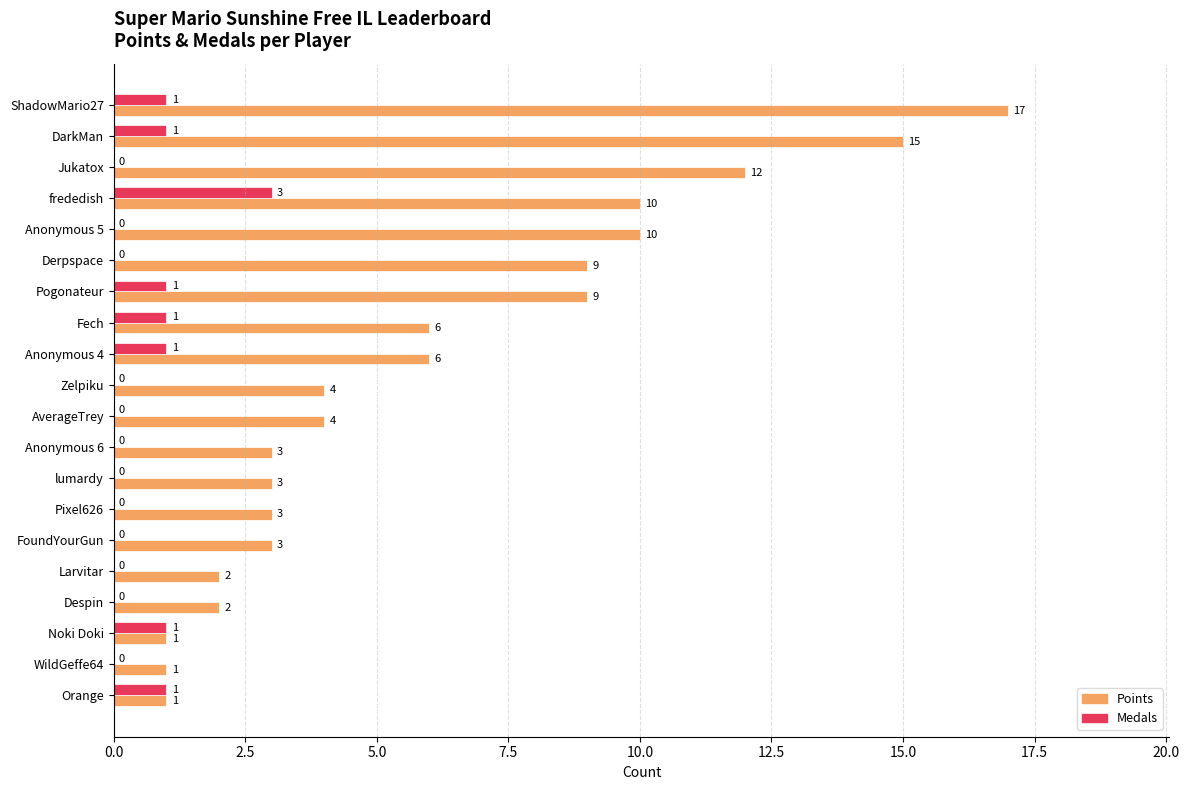

Which series has the largest total across all categories?

Points